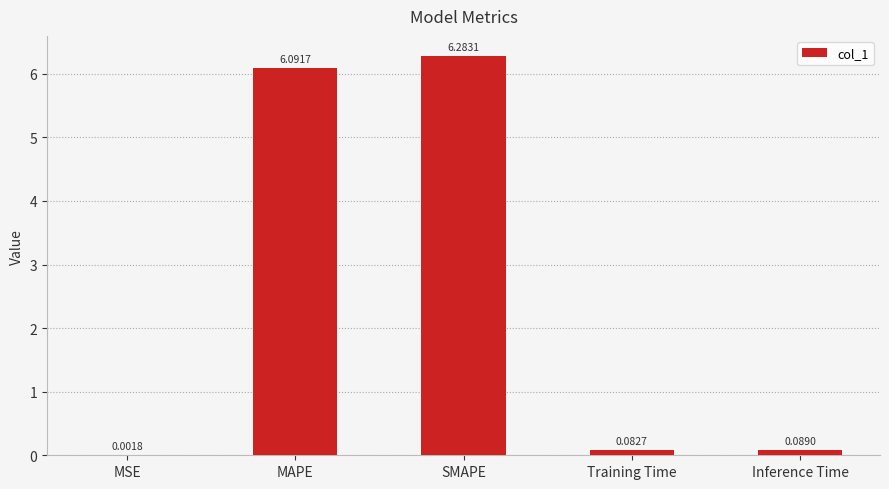

Are the bars horizontal?

No